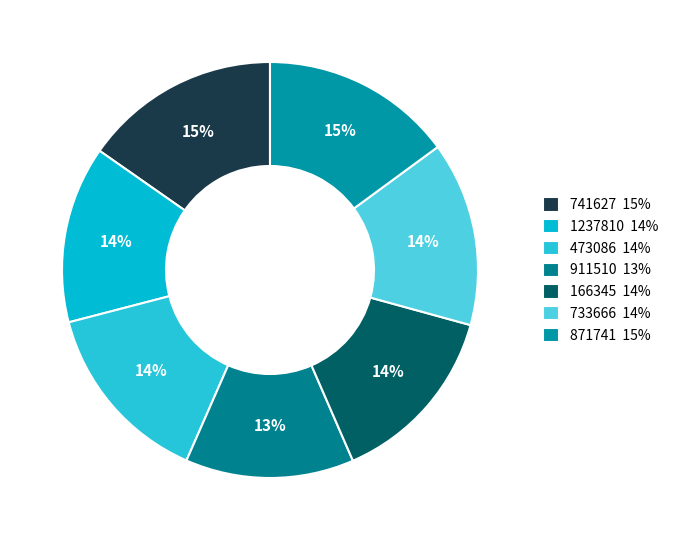

To the nearest percent, what is the difference between the largest and smallest slice percentages?

2%